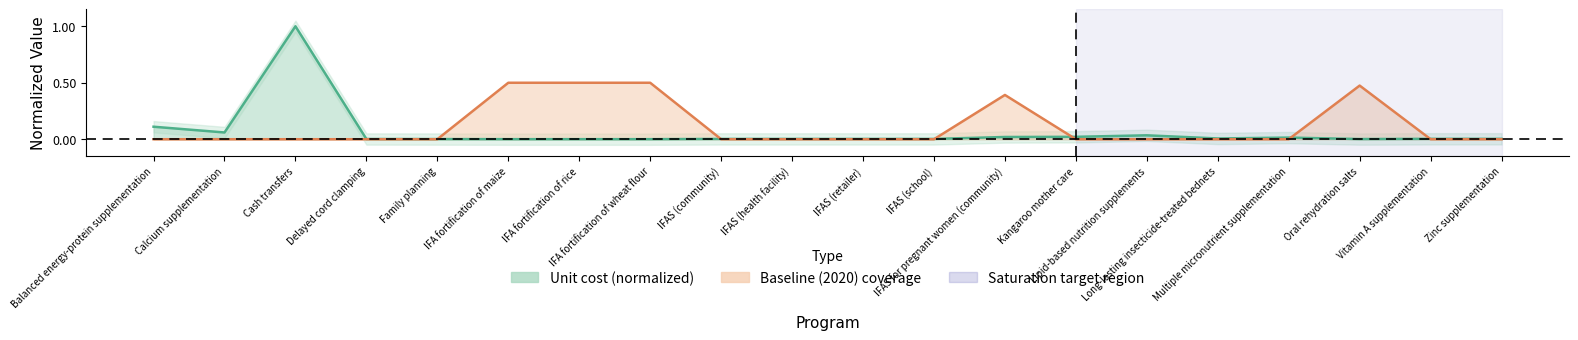

What is the average value?

0.1